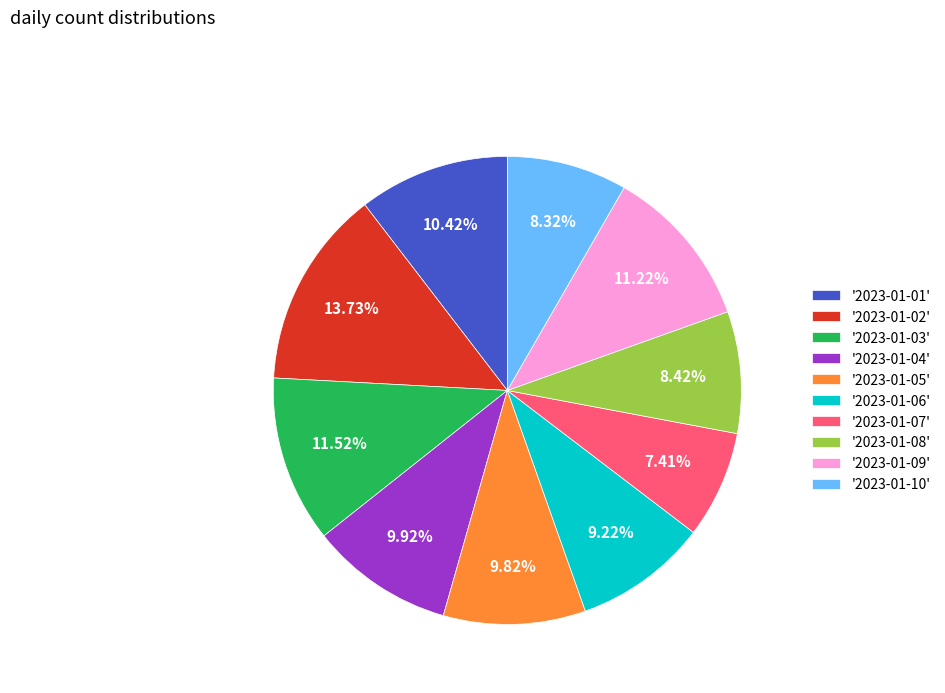

Is the sum of '2023-01-09' and '2023-01-03' greater than half?

No